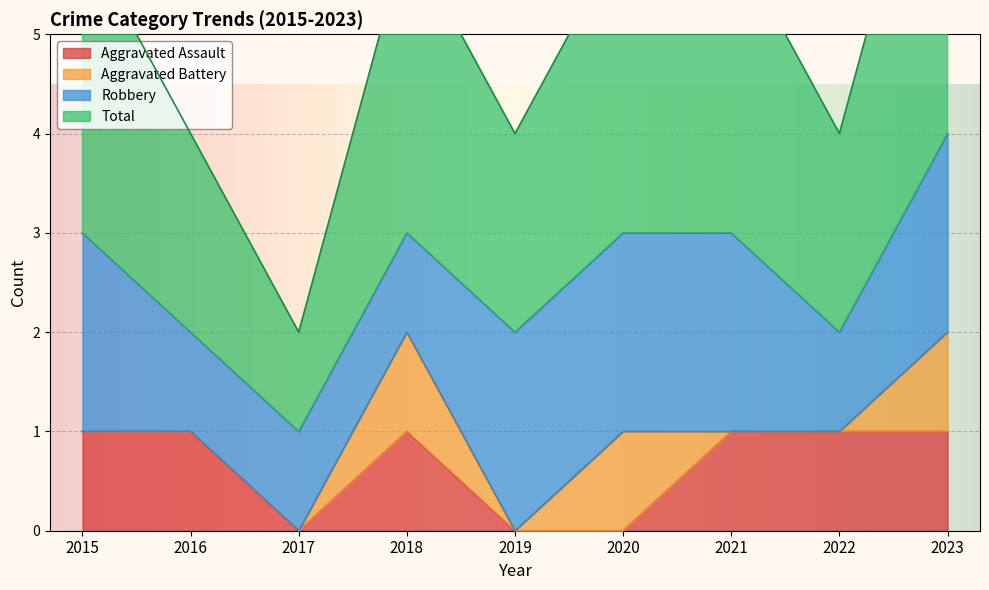

Rank the categories by Aggravated Assault value from highest to lowest.

2015, 2016, 2018, 2021, 2022, 2023, 2017, 2019, 2020